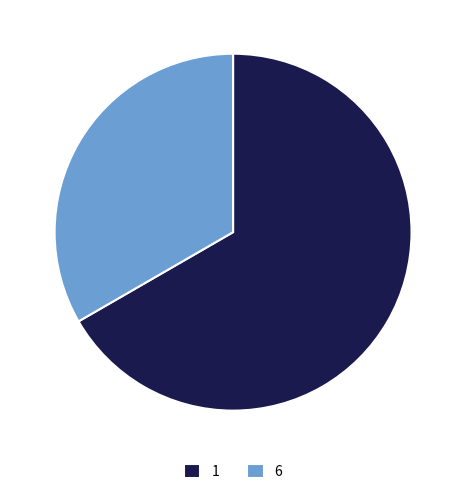

Which slice represents more than half of the pie?

1